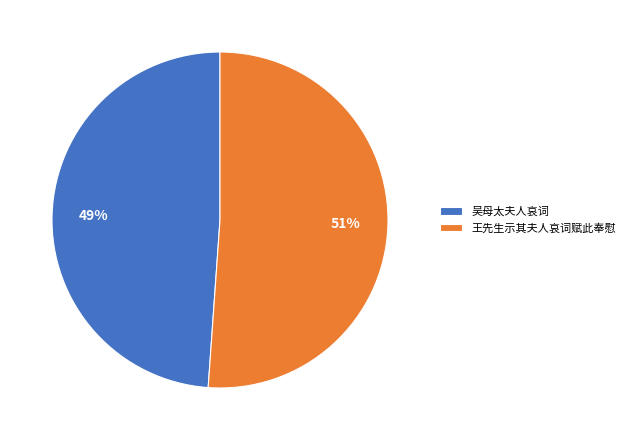

Rank the categories by value from highest to lowest.

王先生示其夫人哀词赋此奉慰, 吴母太夫人哀词